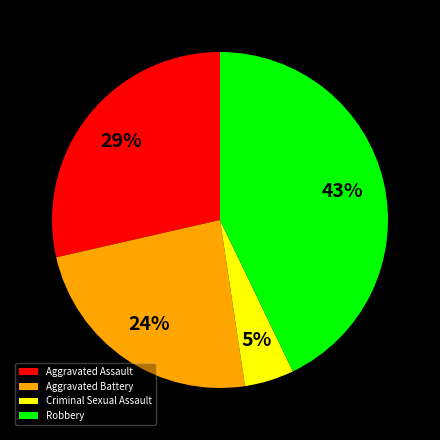

Is Robbery the majority of the pie?

No